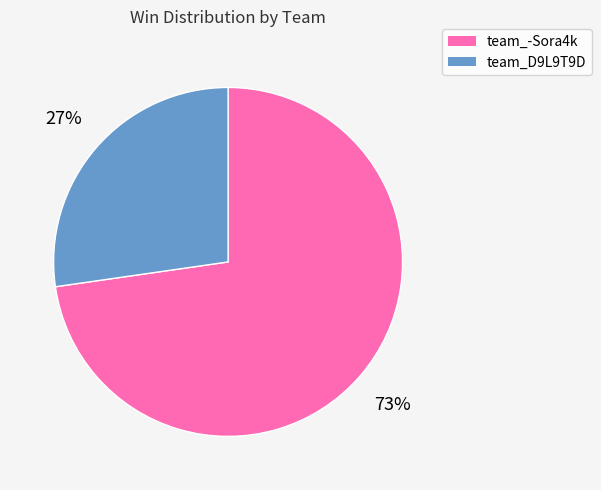

Is there any slice that represents more than half of the pie?

Yes